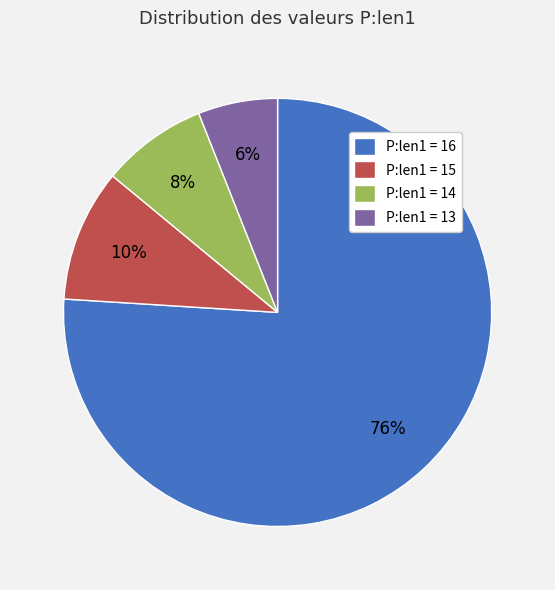

The P:len1 = 14 slice represents 16% of the pie. True or false?

False